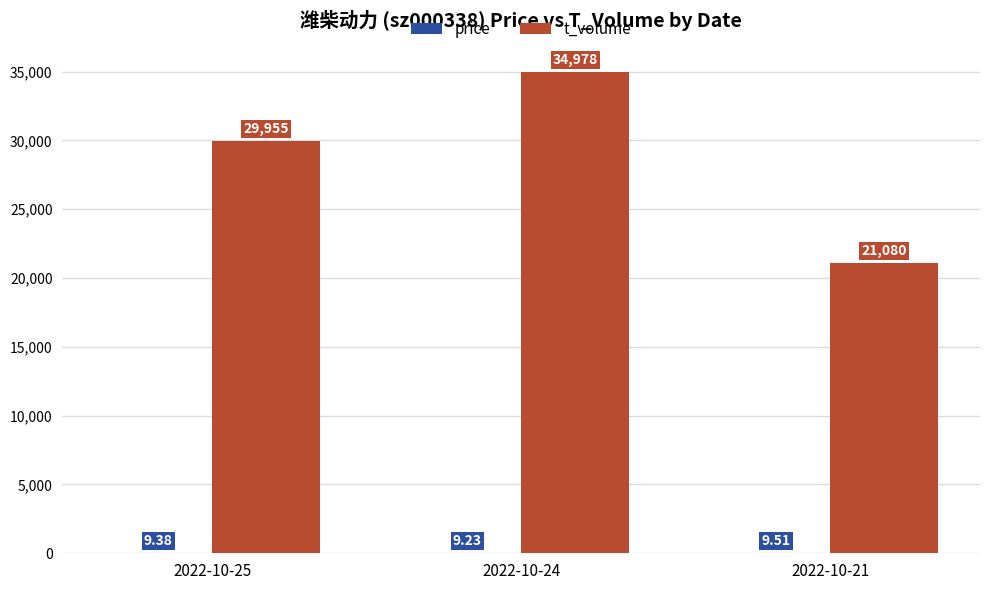

At which category is the sum across all series the highest?

2022-10-24